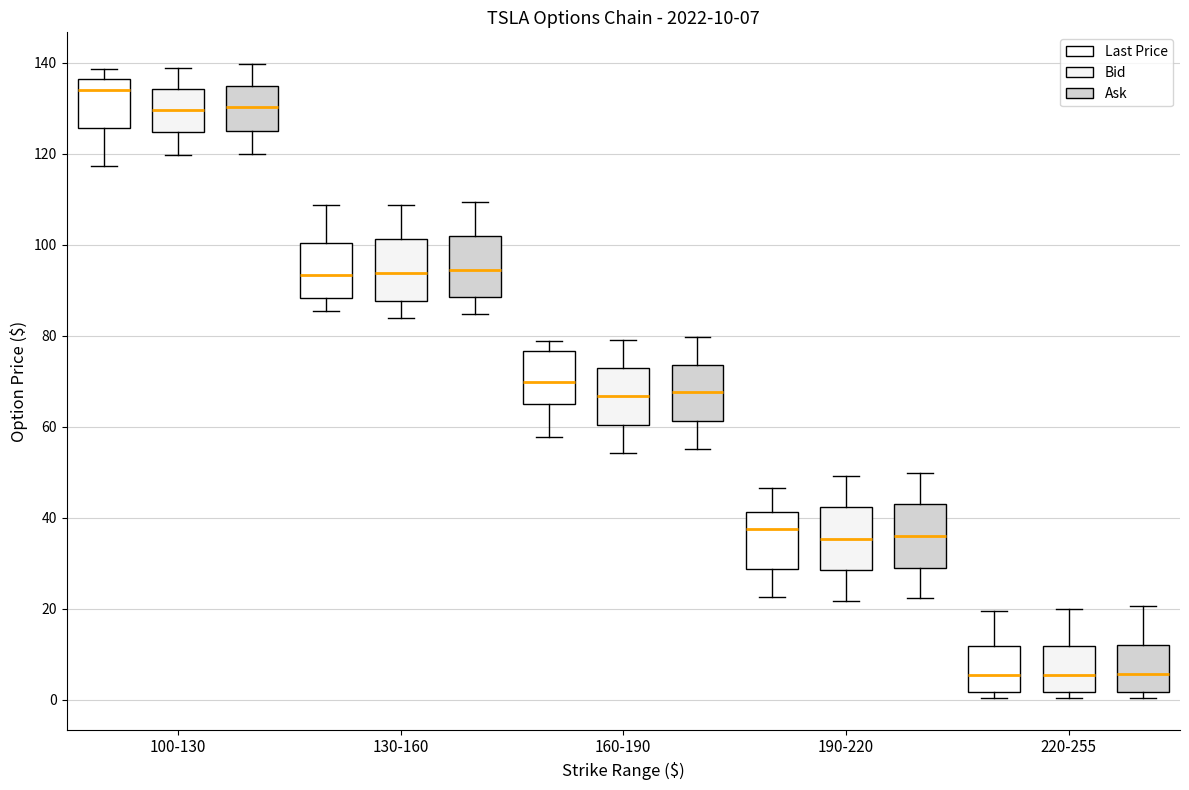

Which box has the highest median line?

100-130 (Last Price)